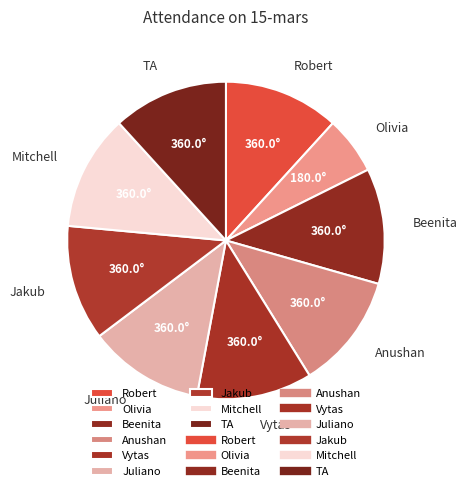

Which category has the smallest portion of the pie?

Olivia